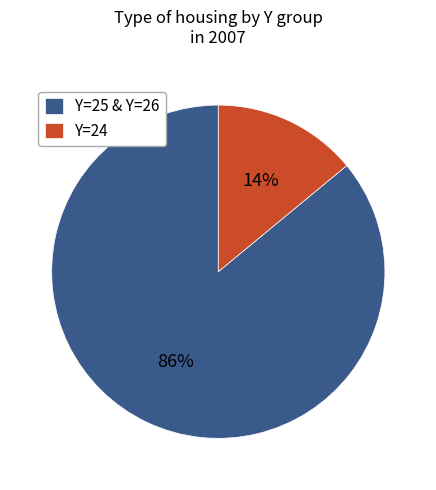

Is there any slice that represents more than half of the pie?

Yes